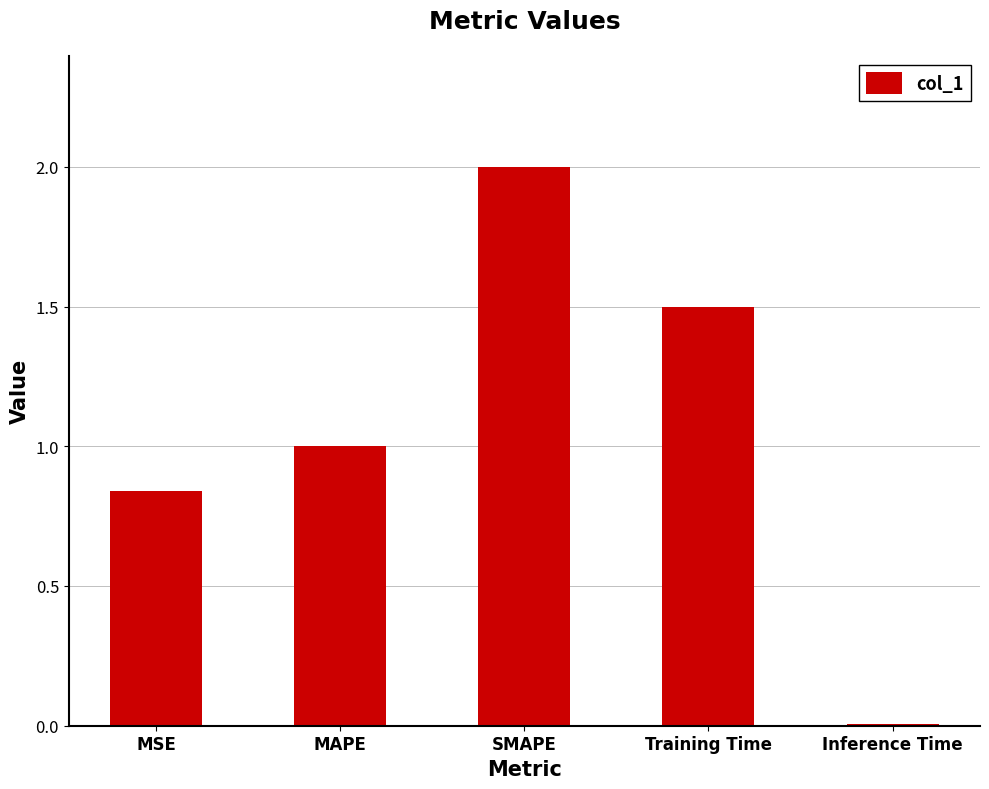

What is the sum of the values at MAPE and MSE?

1.8